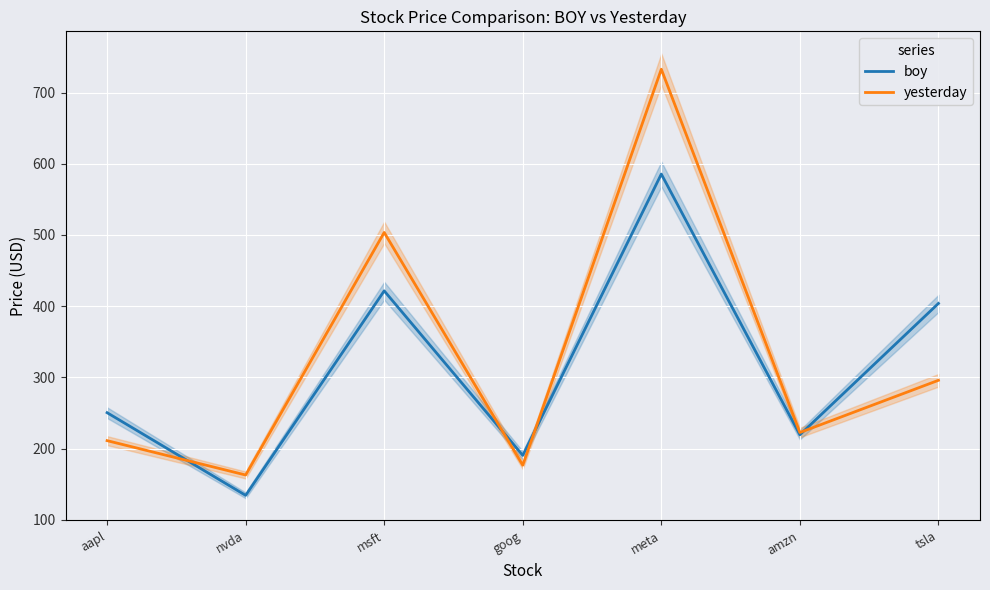

At which label does boy first exceed 250?

aapl